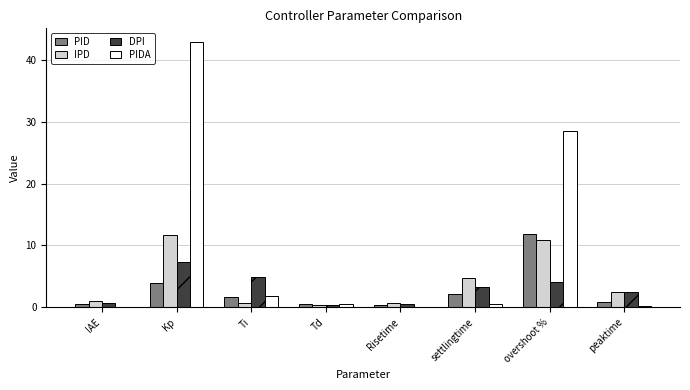

Which series changed the most between Risetime and settlingtime?

IPD